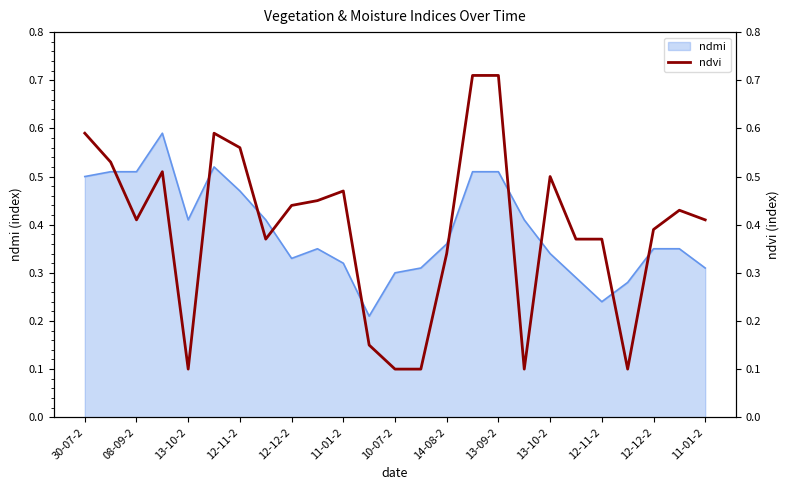

What is the maximum value shown in the chart?

0.7